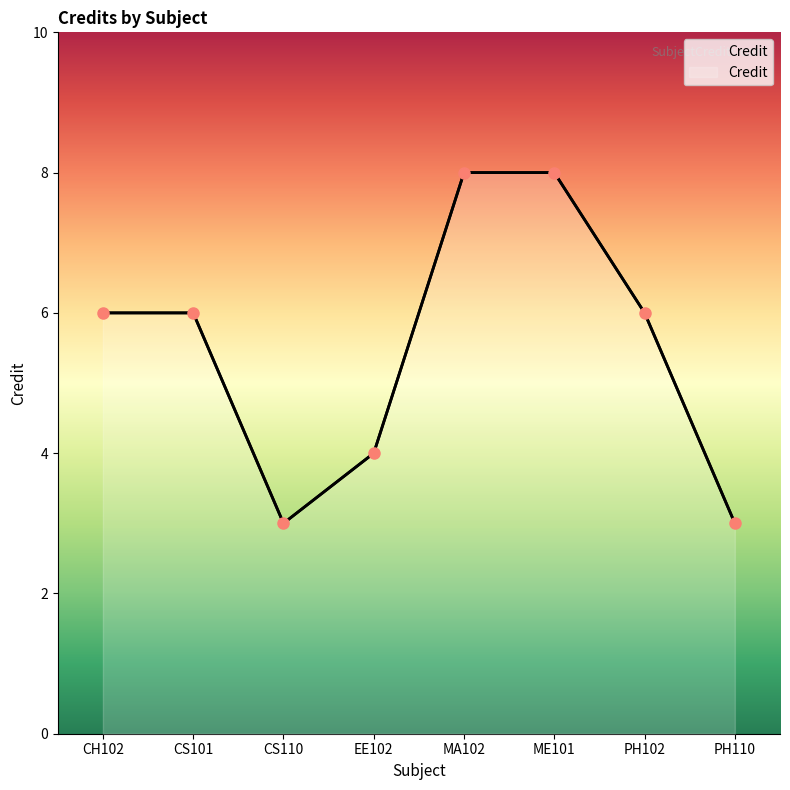

Which category has the highest value across all series?

MA102